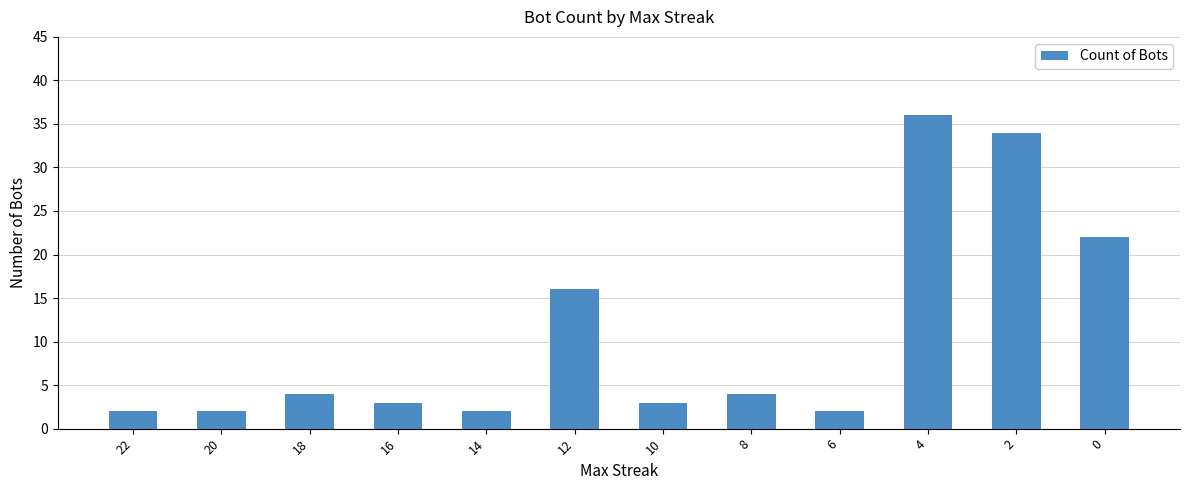

Which category has the highest value across all series?

4